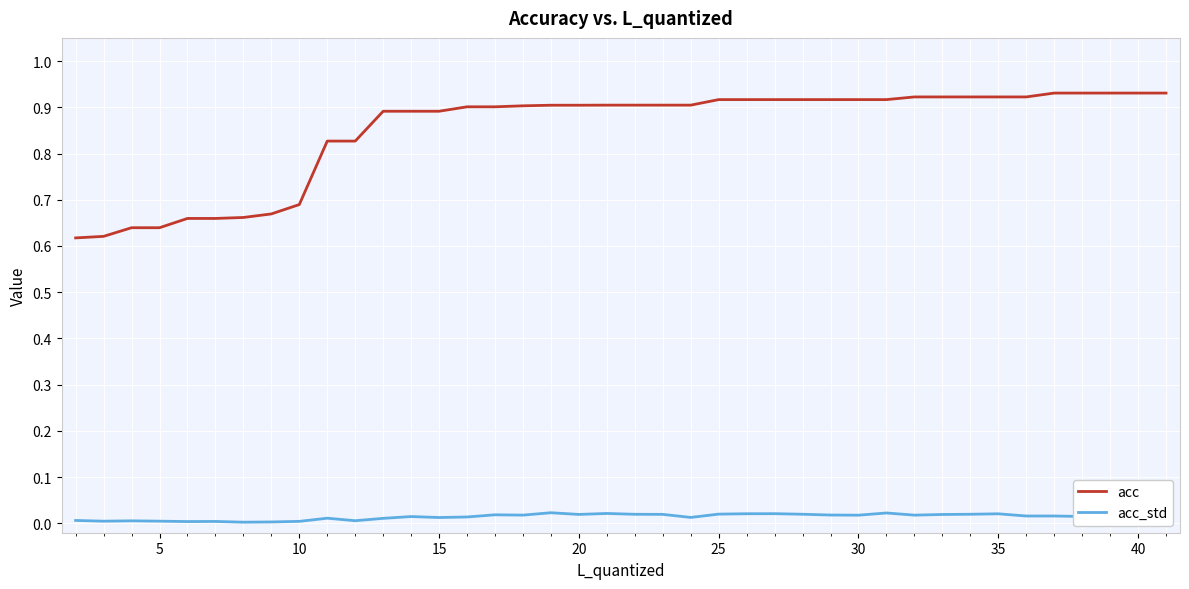

Which series has the largest total across all categories?

acc